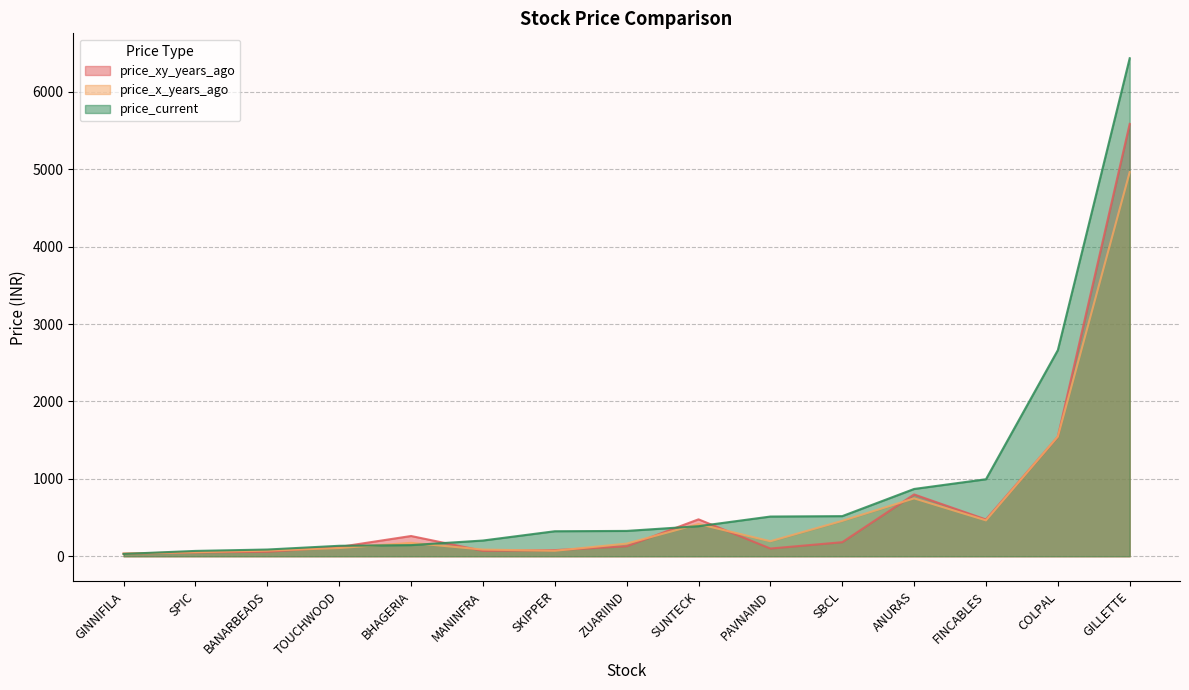

How many categories are shown in the chart?

15